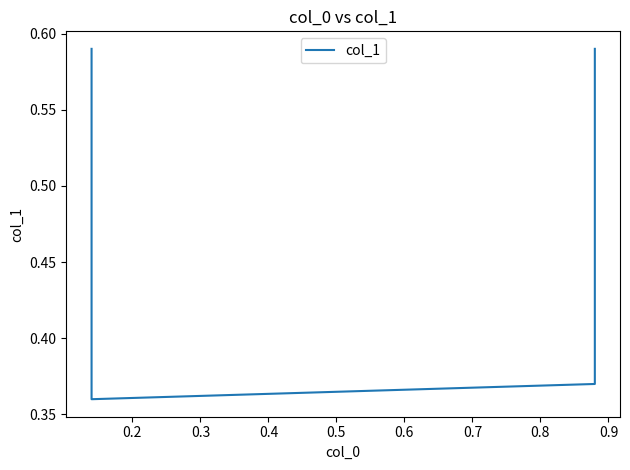

Count the number of data series in this chart.

1